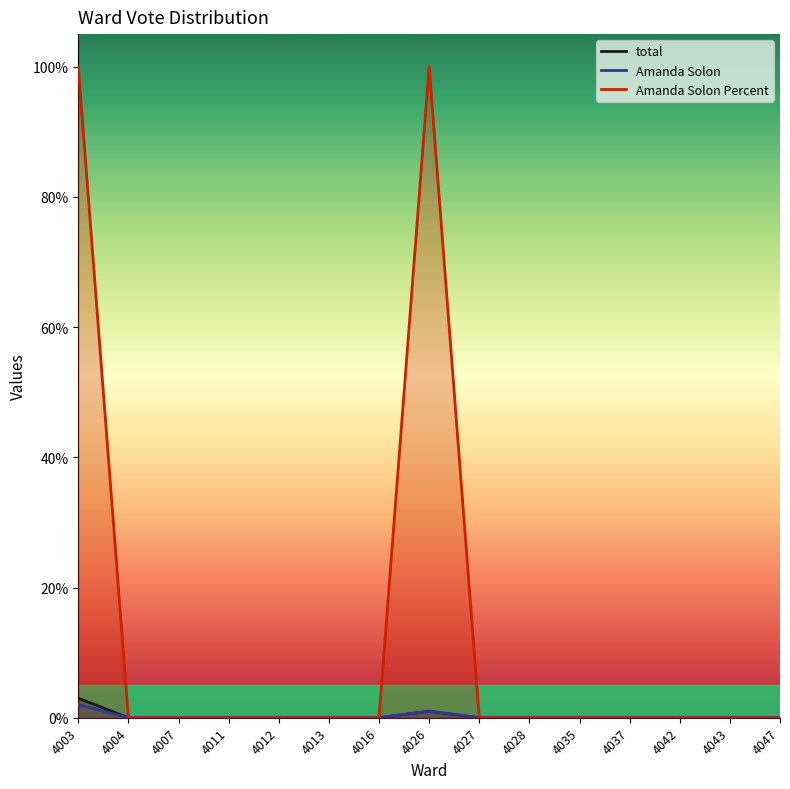

What is the difference between the second highest and minimum values in the total series?

1